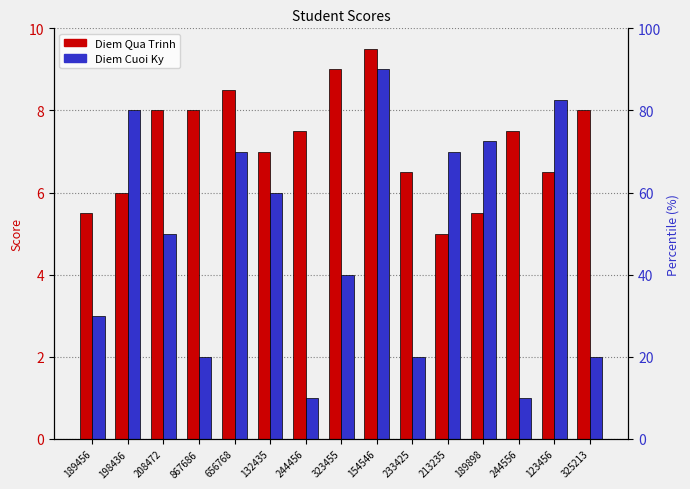

Reading left to right, what are all the values shown in this chart?

Diem Qua Trinh: 189456=5.5	198436=6.0	208472=8.0	867686=8.0	656768=8.5	132435=7.0	244456=7.5	323455=9.0	154546=9.5	233425=6.5	213235=5.0	189898=5.5	244556=7.5	123456=6.5	325213=8.0
Diem Cuoi Ky: 189456=3.0	198436=8.0	208472=5.0	867686=2.0	656768=7.0	132435=6.0	244456=1.0	323455=4.0	154546=9.0	233425=2.0	213235=7.0	189898=7.2	244556=1.0	123456=8.2	325213=2.0